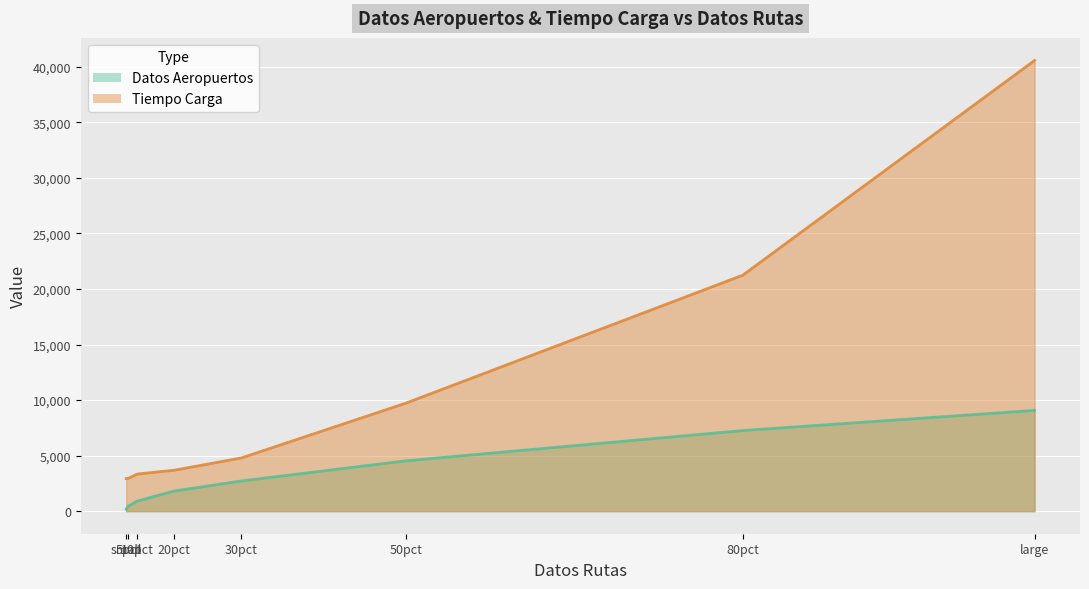

What is the minimum value shown in the chart?

181.0